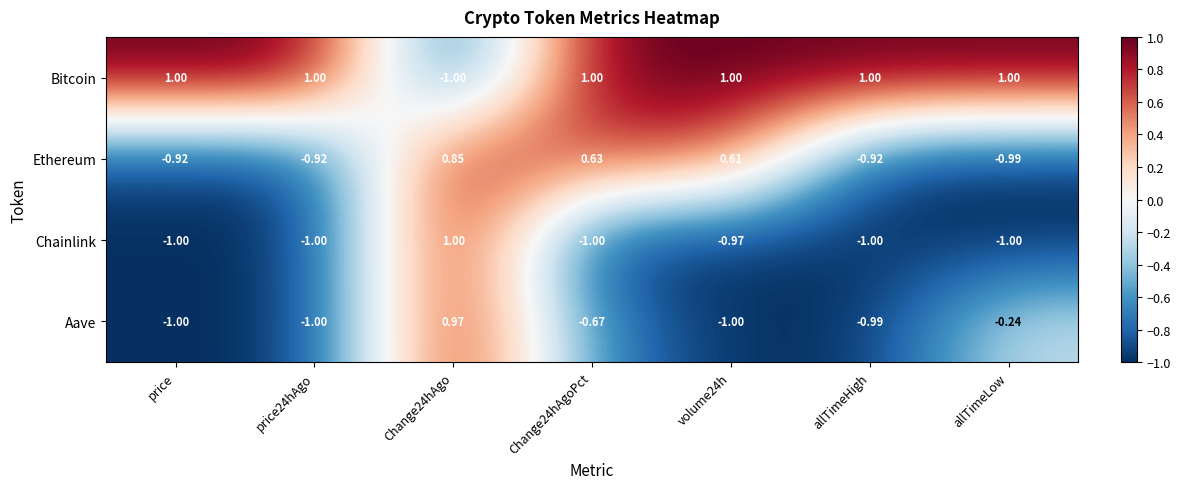

Between allTimeHigh and allTimeLow, which series saw the biggest shift?

Aave